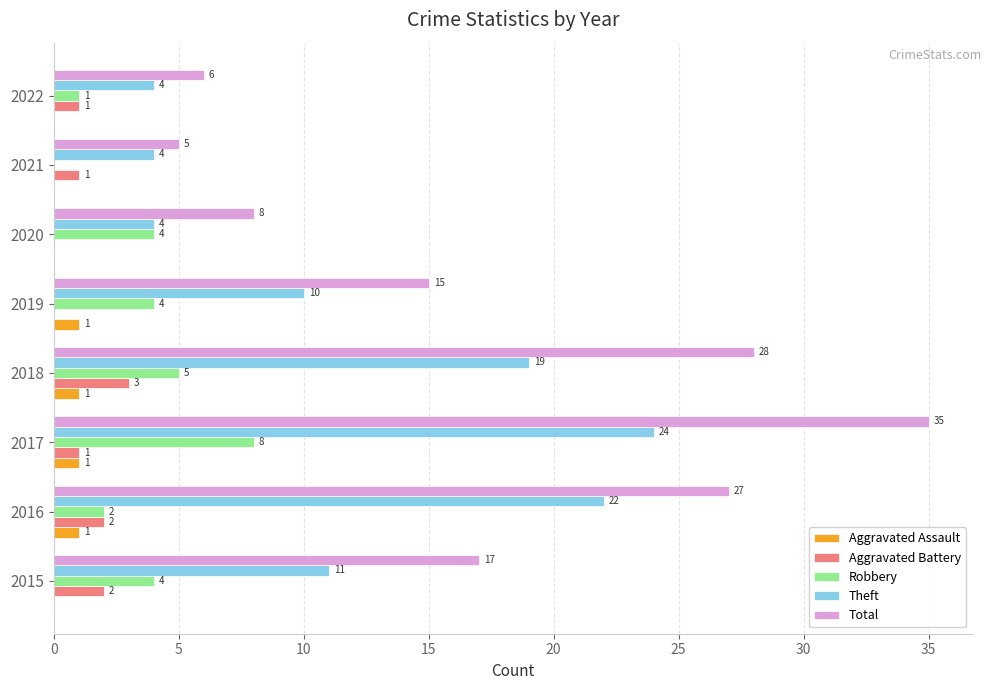

Is it true that Theft equals 11 at 2015?

True